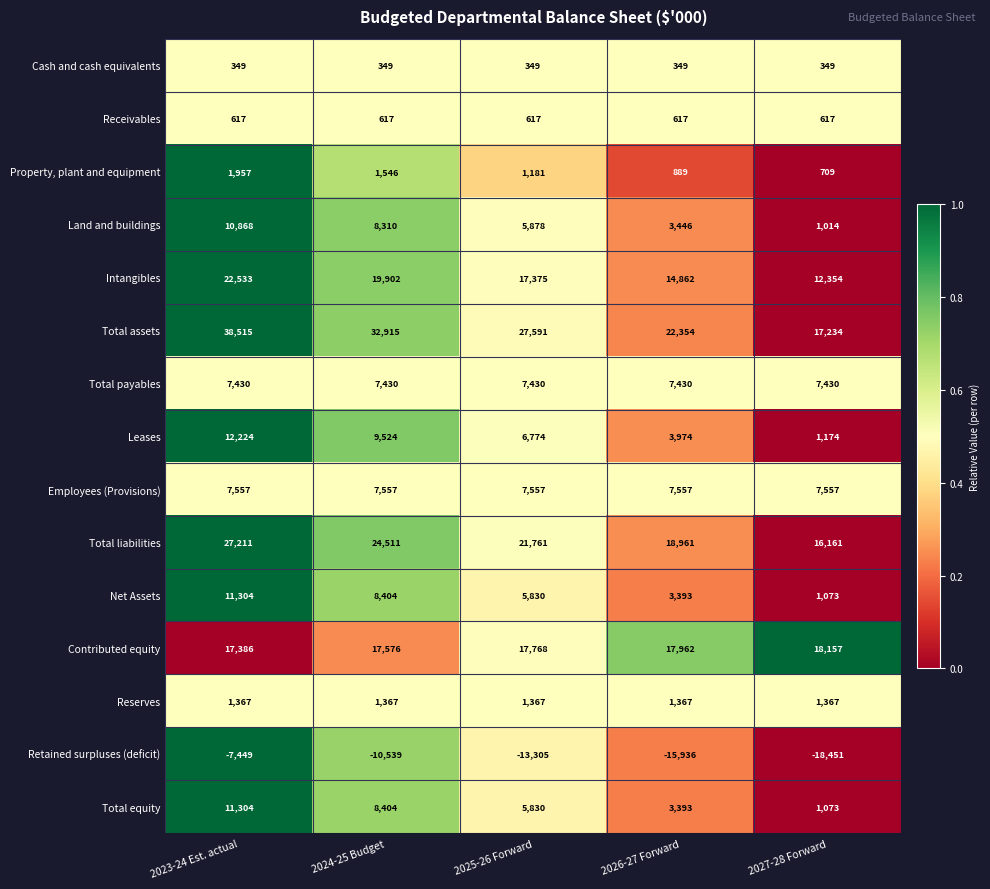

True or false: Total assets has a value of 5890 at 2027-28 Forward.

False